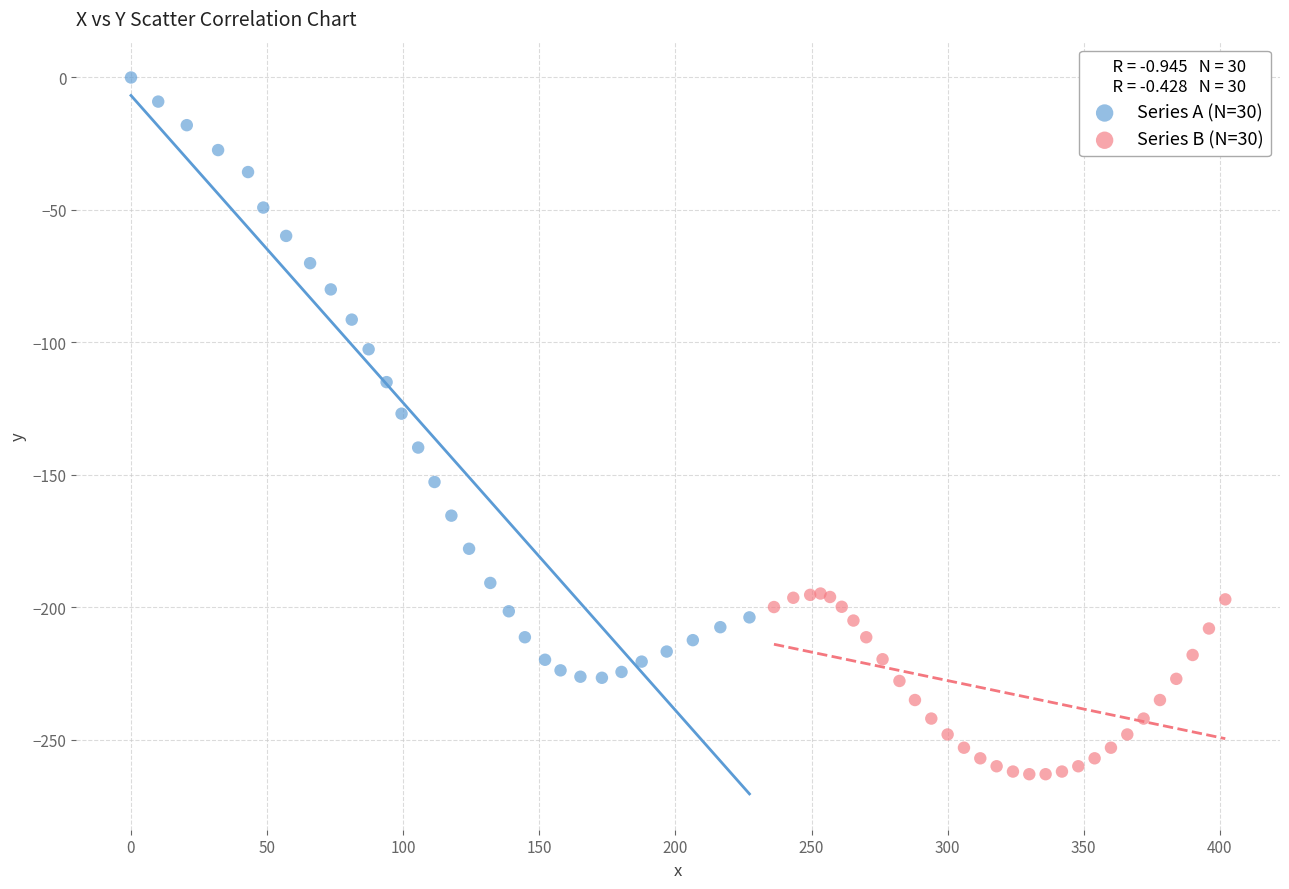

Which series contains the highest Y value?

Series A (N=30)